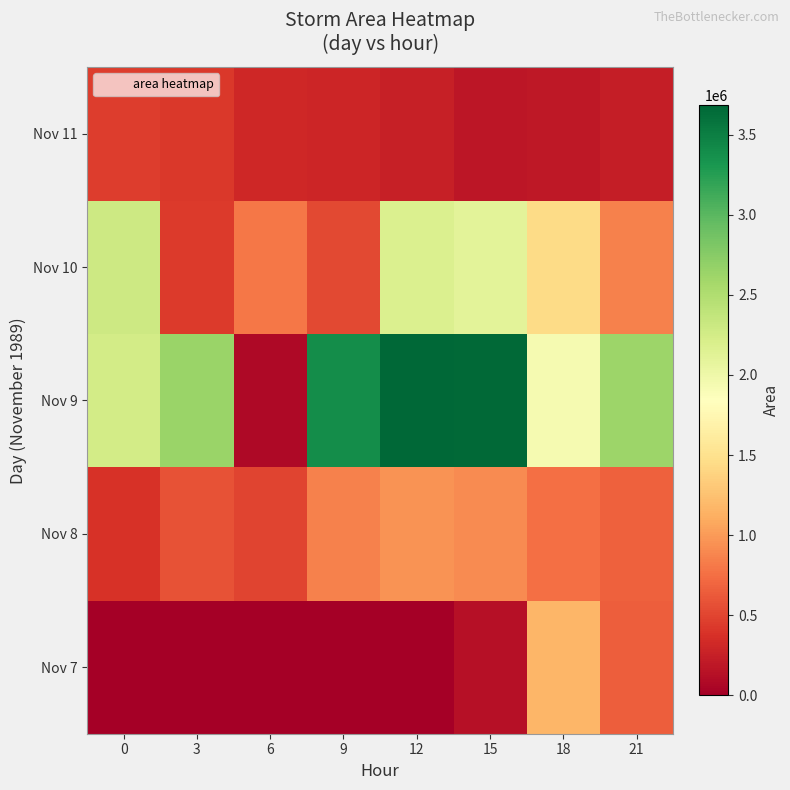

What is the total value across all series at 18?

5498750